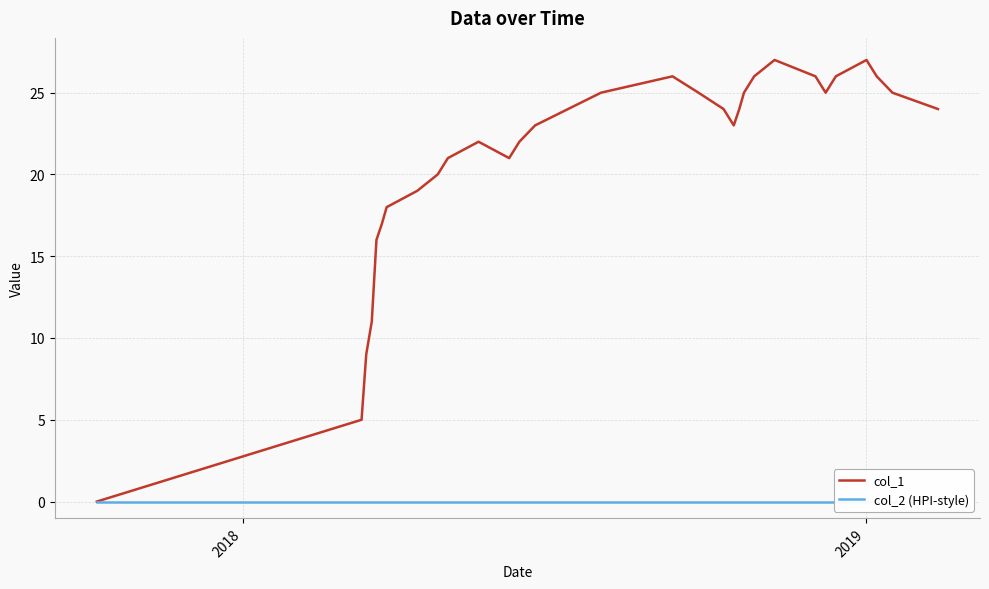

Is it true that col_1 equals 10 at 22?

False